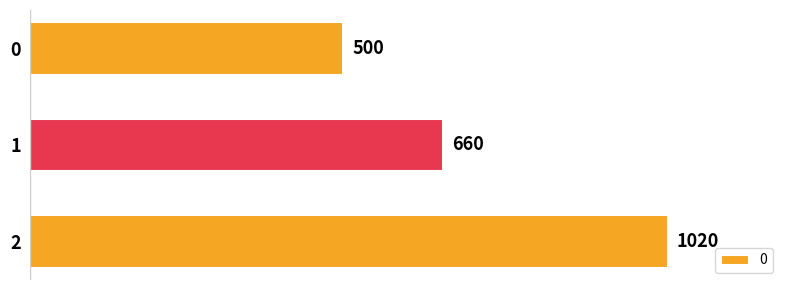

The value at 0 is 500. True or false?

True